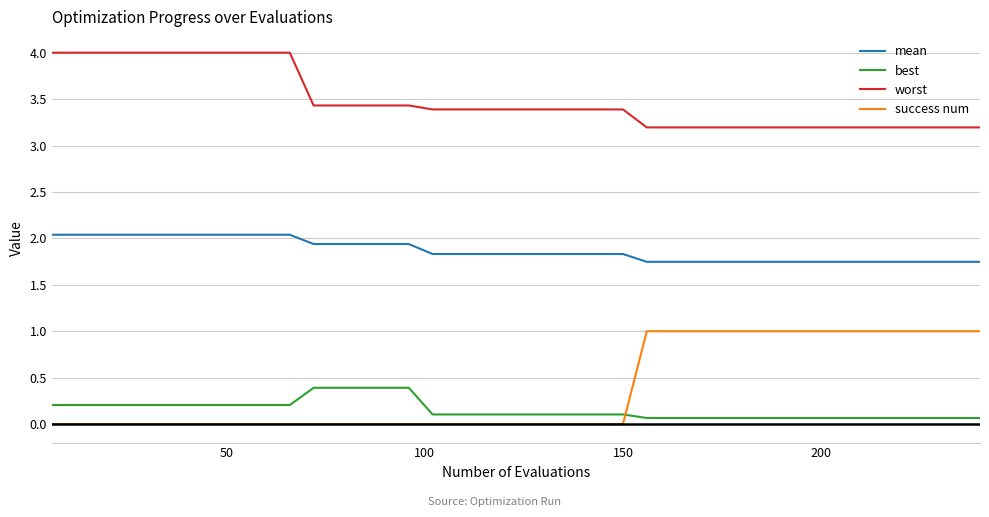

Which series has the widest spread of values?

success num